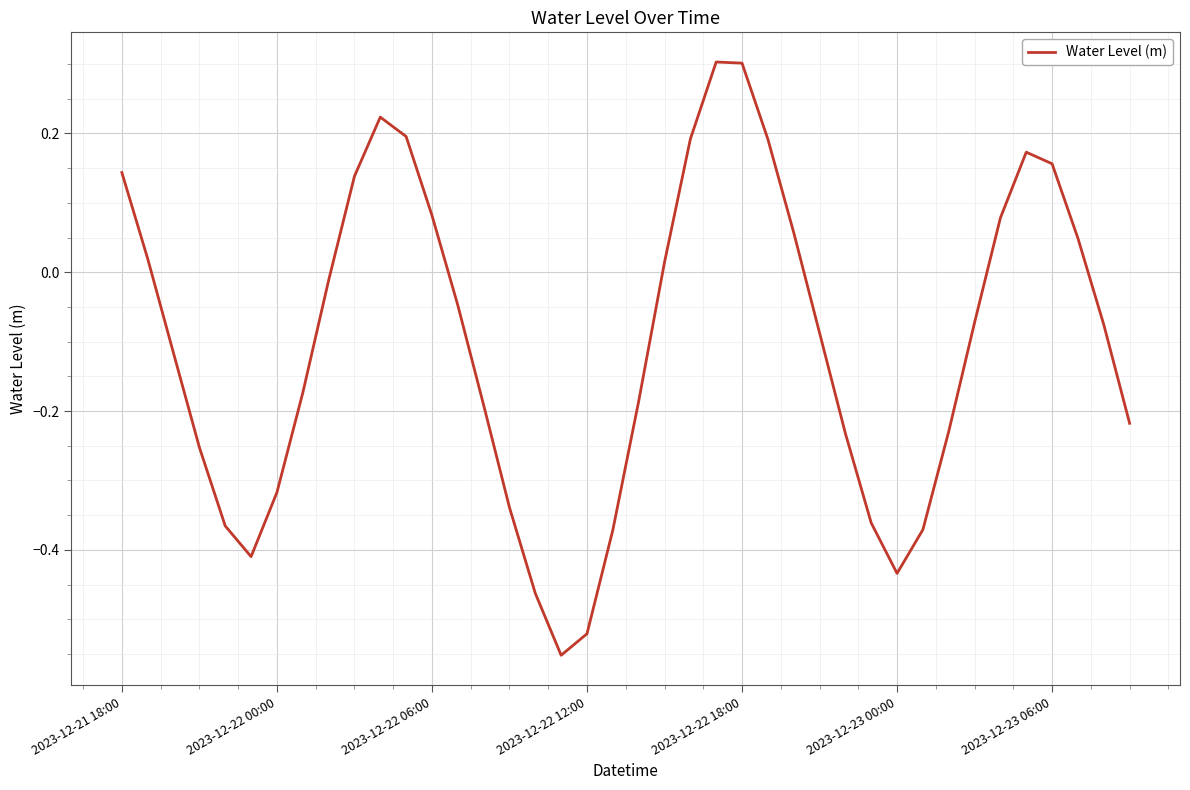

True or false: there are more than 1 points higher than both neighbors.

True